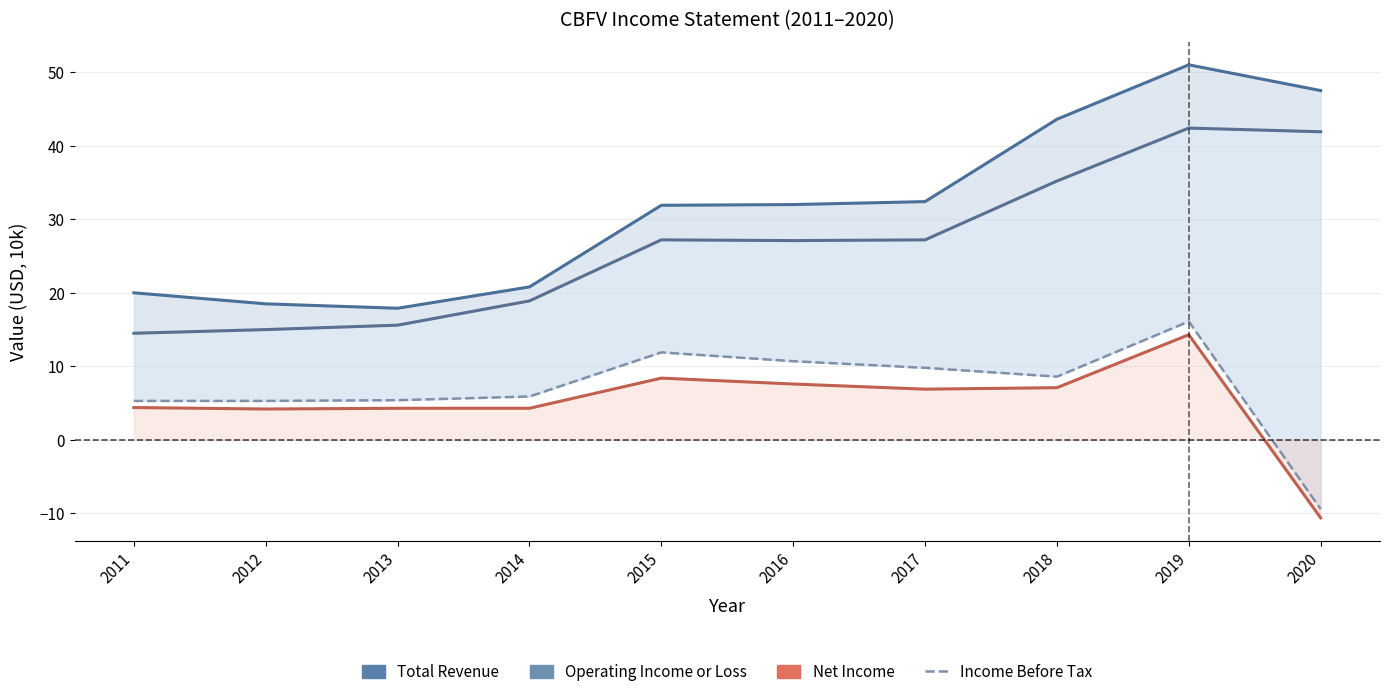

What is the difference between the second highest and second lowest values in the Income Before Tax series?

6.6